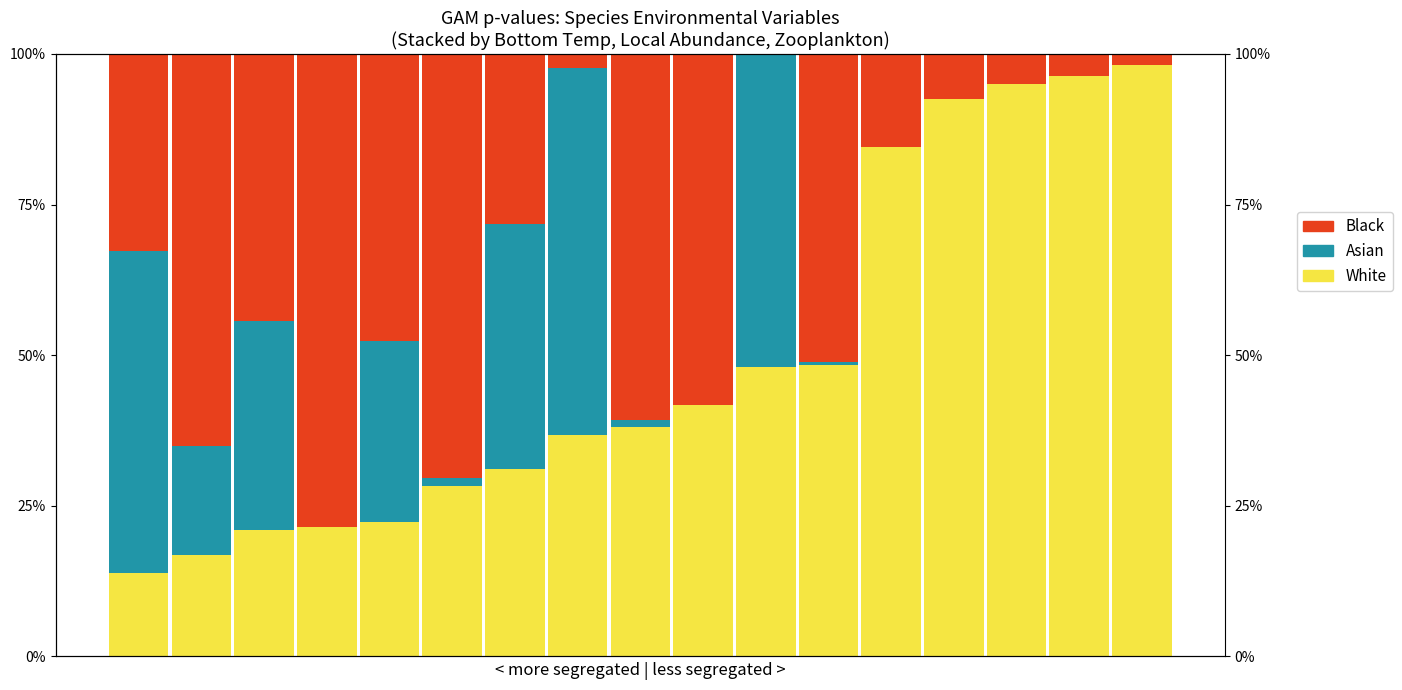

Between 1 and 14, which series saw the biggest shift?

White